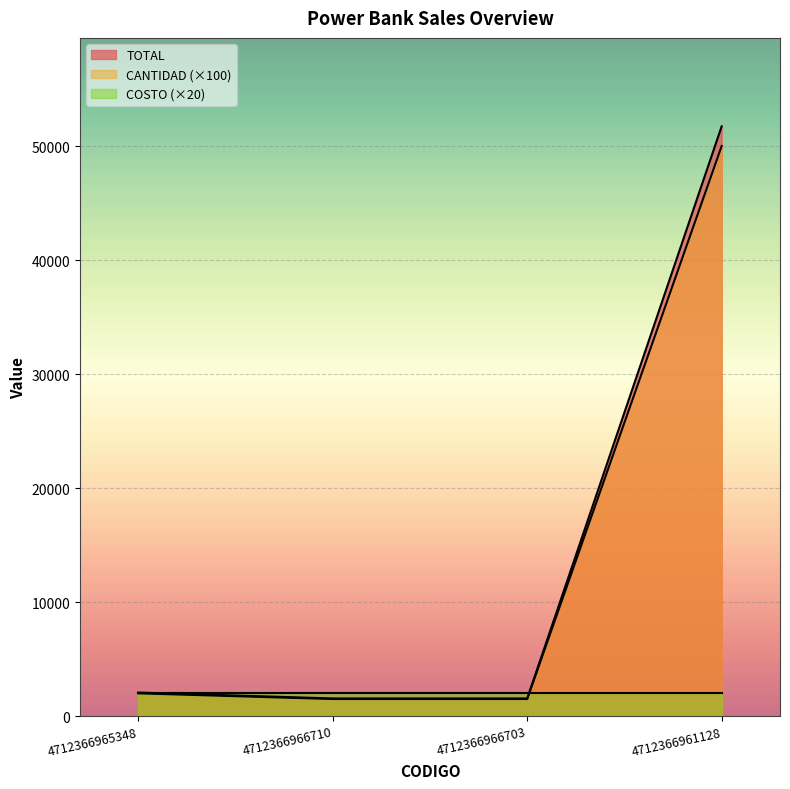

At how many categories does at least one series exceed 48869?

1